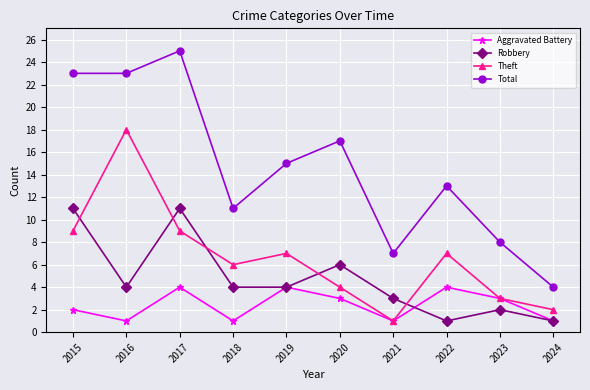

Which series has the widest spread of values?

Total